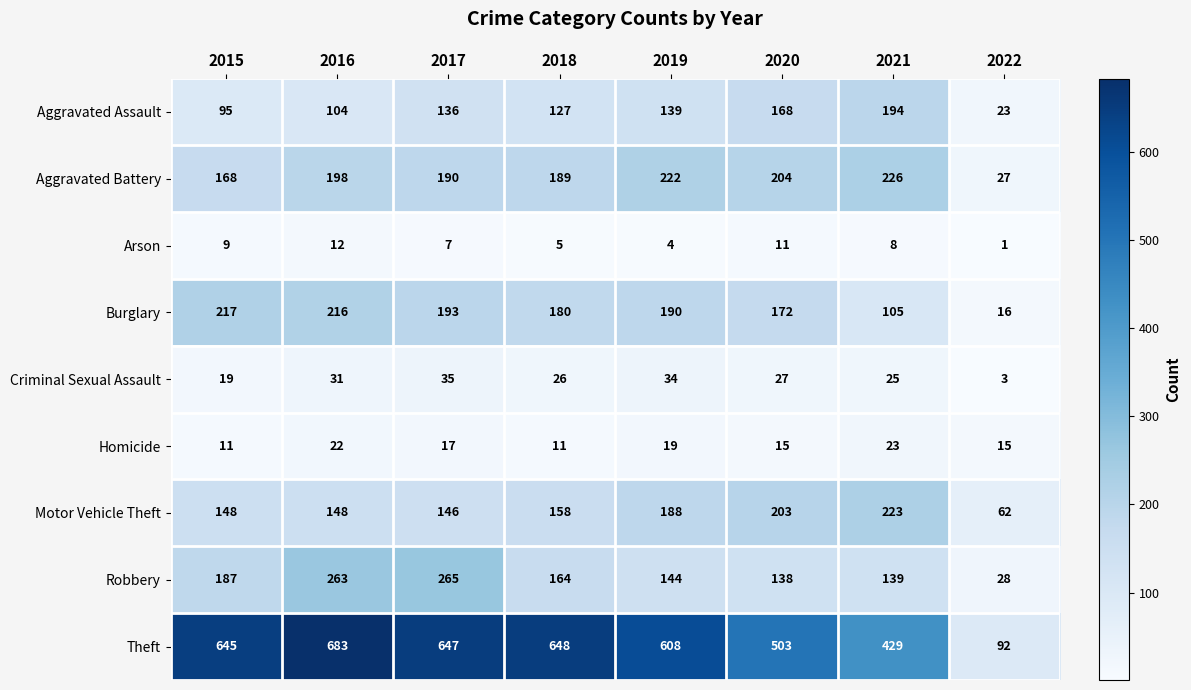

Count the number of data series in this chart.

9